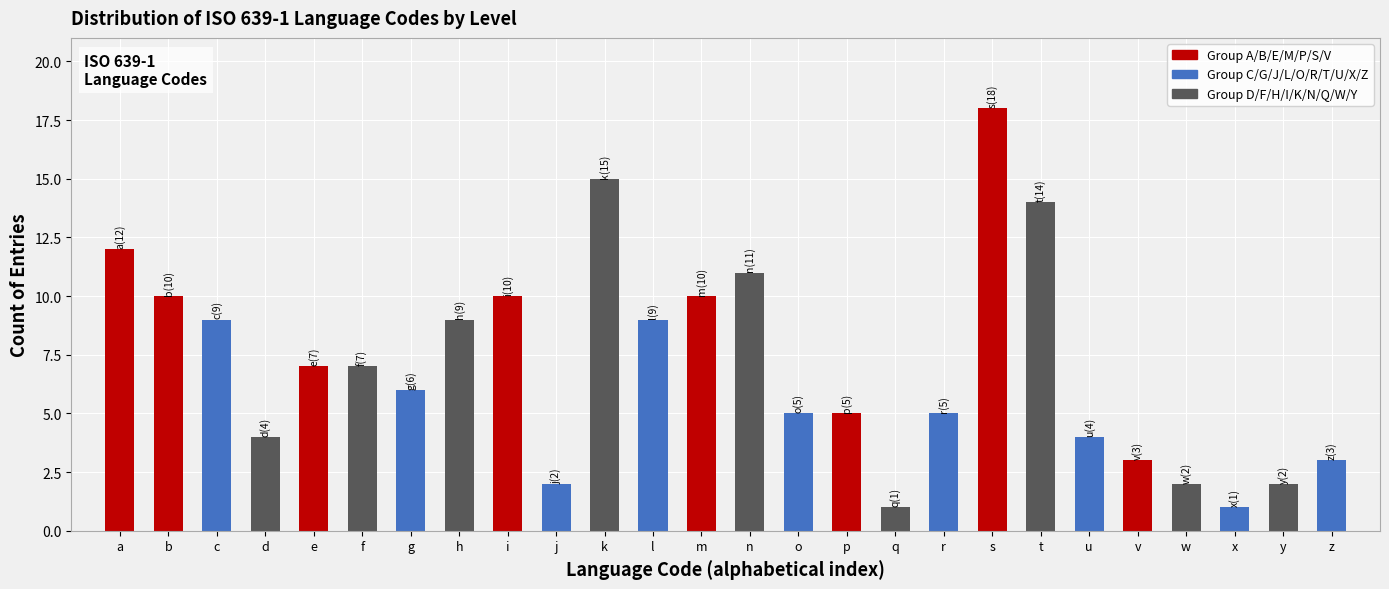

Reading left to right, list all the values displayed in this chart.

12	10	9	4	7	7	6	9	10	2	15	9	10	11	5	5	1	5	18	14	4	3	2	1	2	3